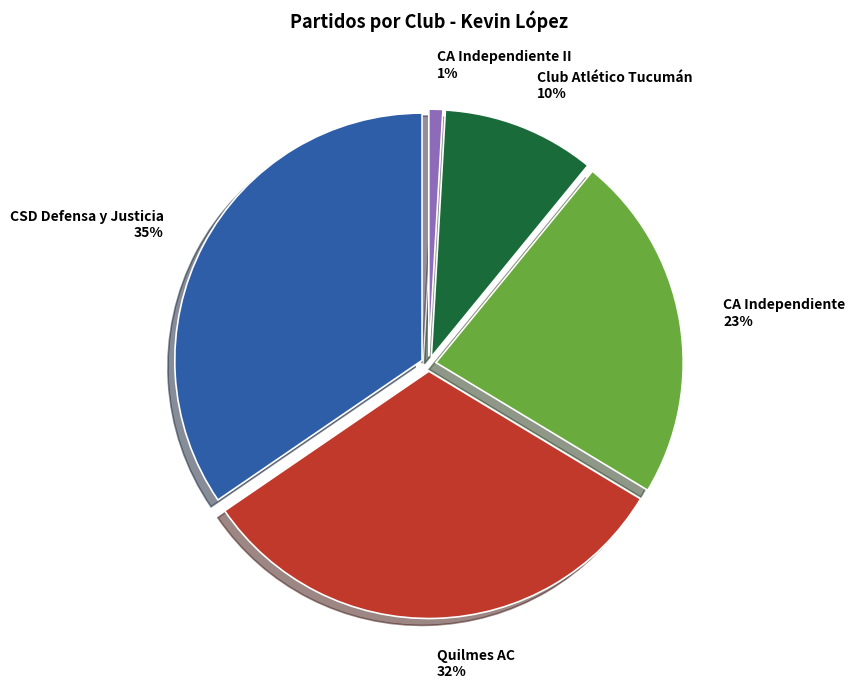

Is Quilmes AC the majority of the pie?

No